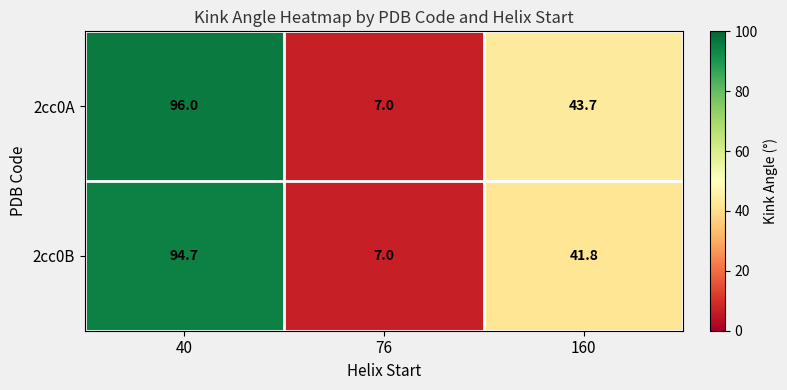

The 2cc0A series shows 9.9 at 76. True or false?

False